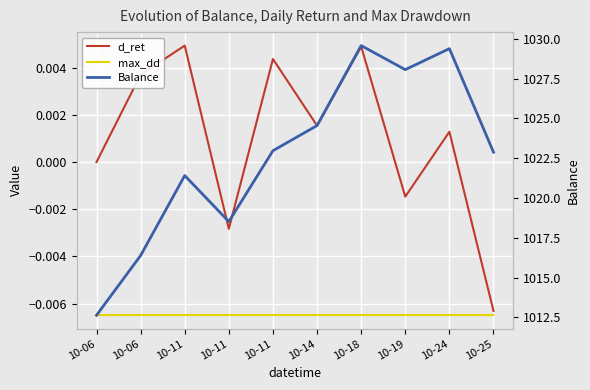

Where is max_dd nearest to the value 0?

10-06